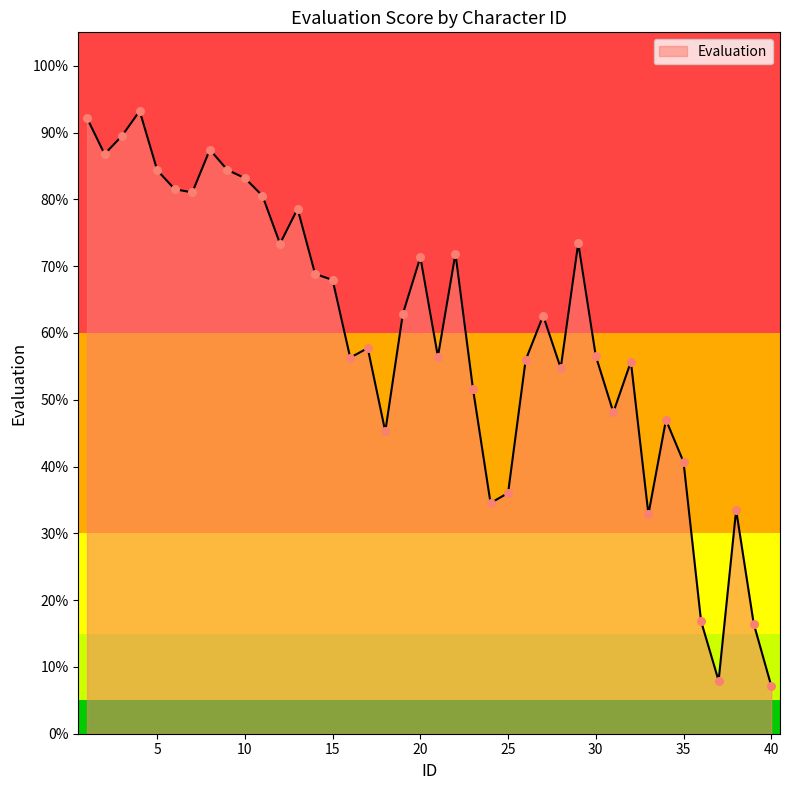

What is the difference between the maximum and minimum values?

86.1